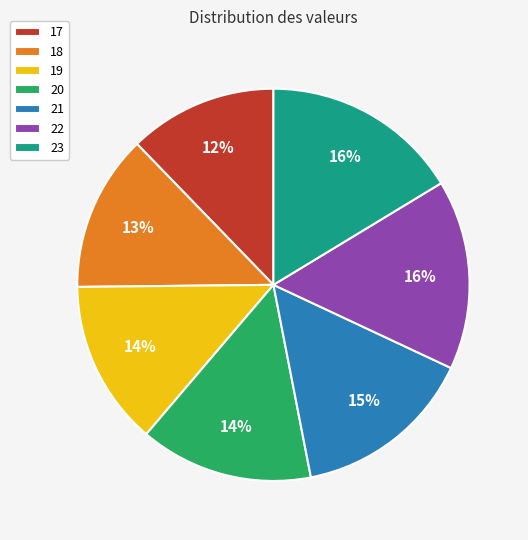

Which category has the smallest portion of the pie?

17